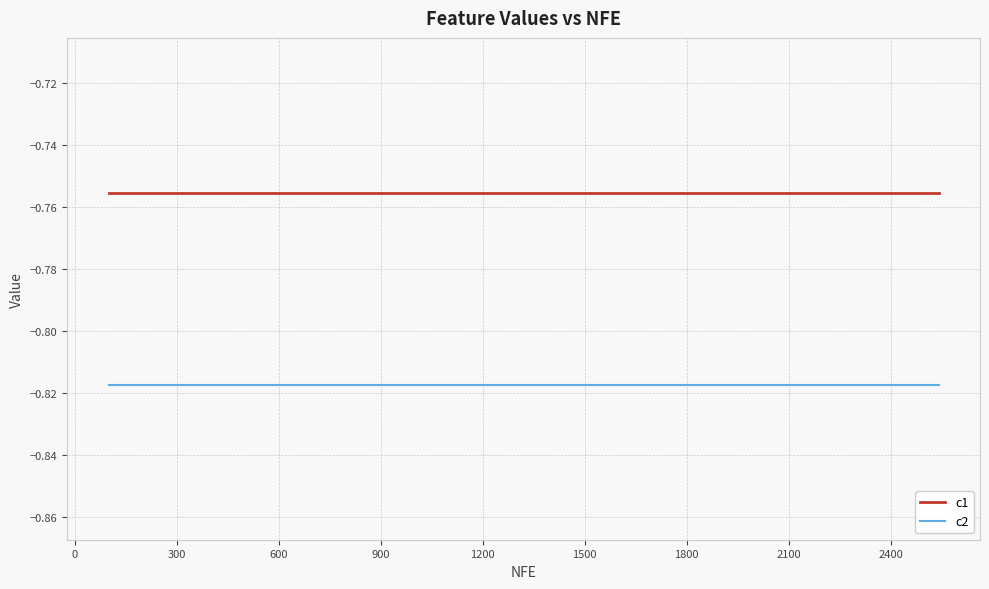

Which series has the largest total across all categories?

c1